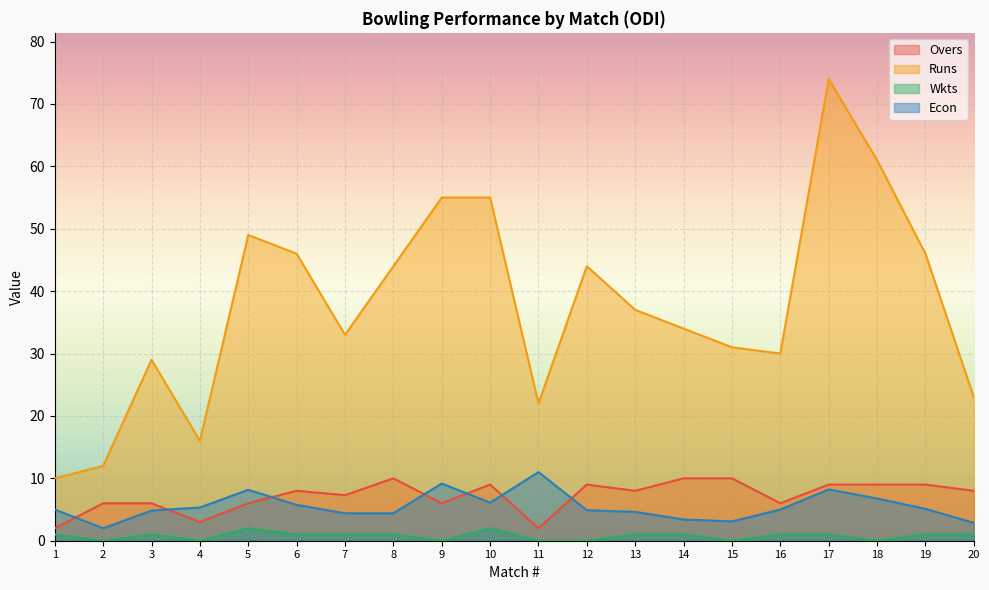

Reading right to left, what are all the values shown in this chart?

Overs: 8.0	9.0	9.0	9.0	6.0	10.0	10.0	8.0	9.0	2.0	9.0	6.0	10.0	7.3	8.0	6.0	3.0	6.0	6.0	2.0
Runs: 23.0	46.0	61.0	74.0	30.0	31.0	34.0	37.0	44.0	22.0	55.0	55.0	44.0	33.0	46.0	49.0	16.0	29.0	12.0	10.0
Wkts: 1.0	1.0	0.0	1.0	1.0	0.0	1.0	1.0	0.0	0.0	2.0	0.0	1.0	1.0	1.0	2.0	0.0	1.0	0.0	1.0
Econ: 2.9	5.1	6.8	8.2	5.0	3.1	3.4	4.6	4.9	11.0	6.1	9.2	4.4	4.4	5.8	8.2	5.3	4.8	2.0	5.0